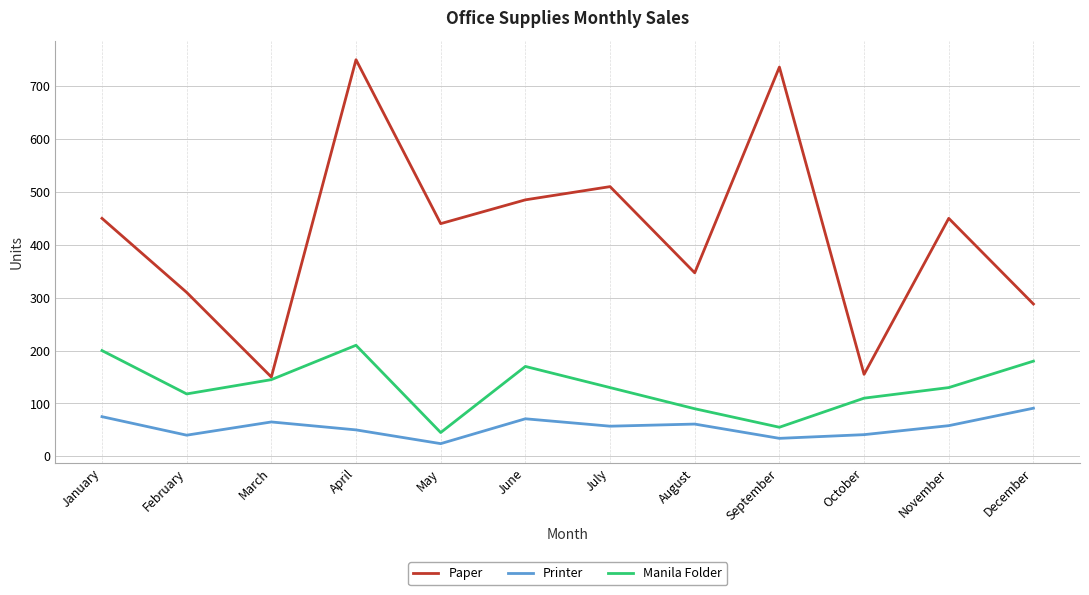

What is the approximate value of Paper at August?

347